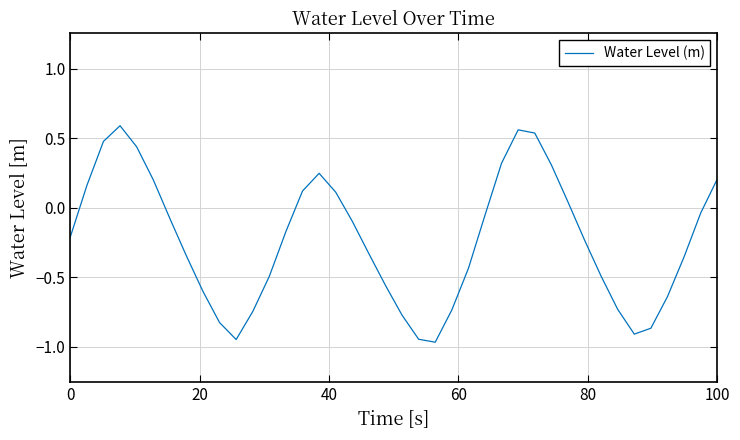

What is the difference between the maximum and minimum values?

1.6